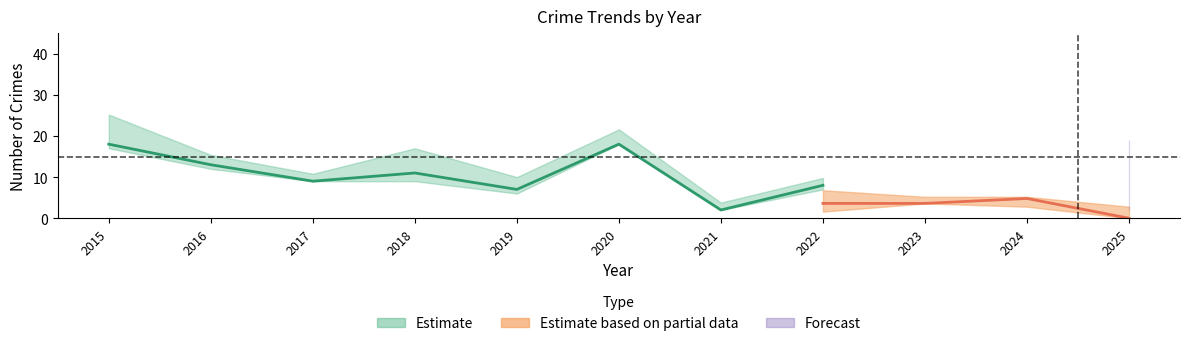

The value of Theft at 2019 is 11. True or false?

False